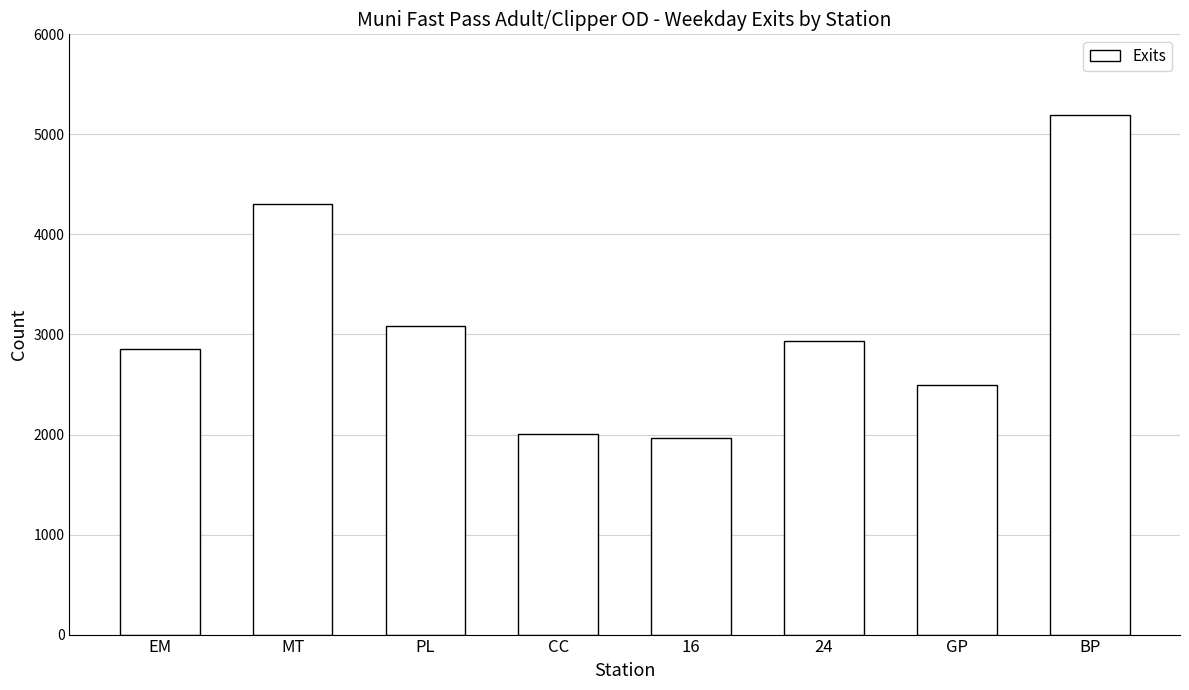

How many values are below 2929?

4